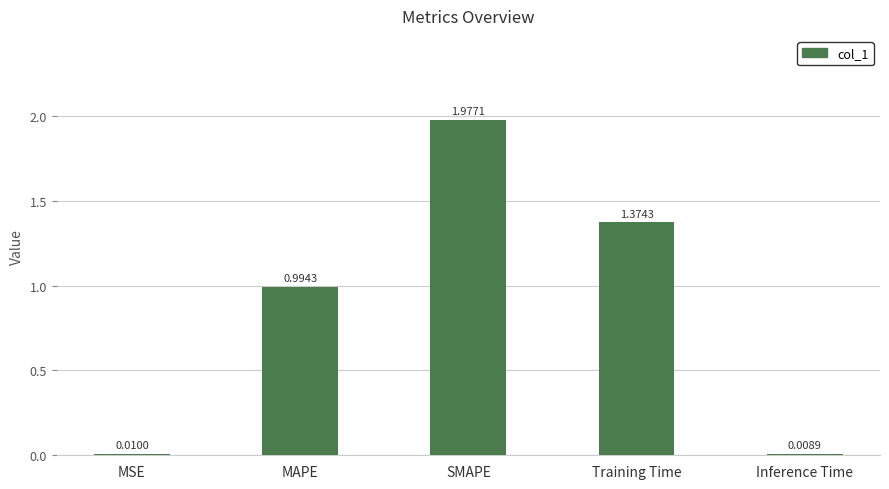

What is the sum of all values?

4.4